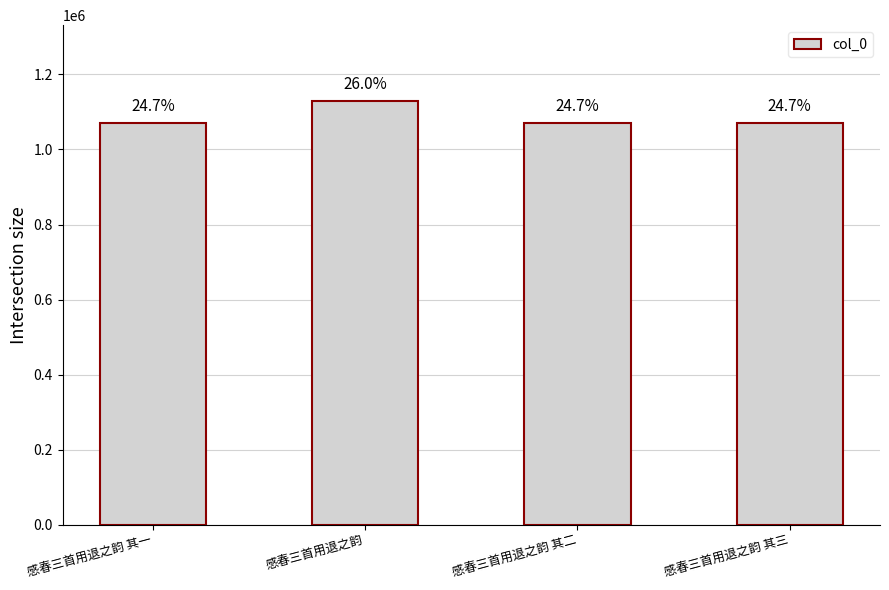

How many bars are there in total?

4